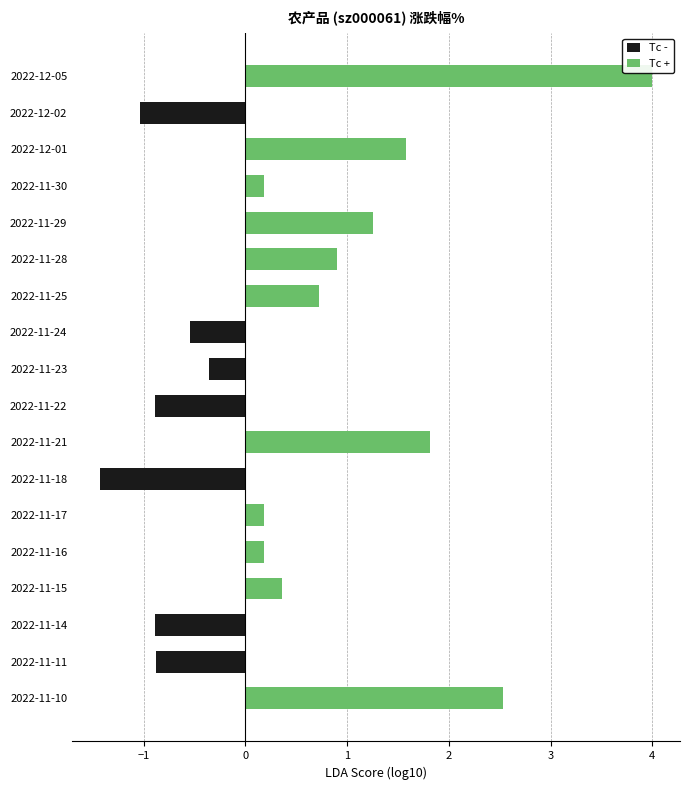

How many Tc - values are between 0 and 1?

11